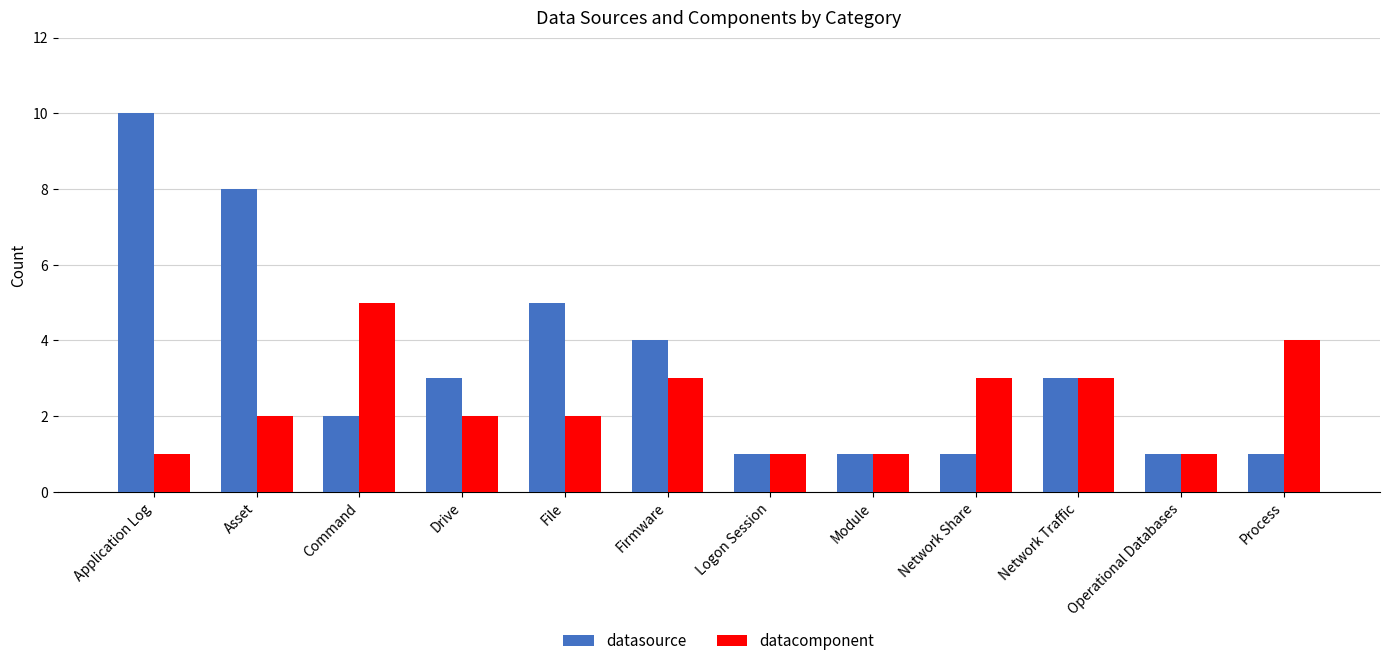

Between File and Process, which series saw the biggest shift?

datasource